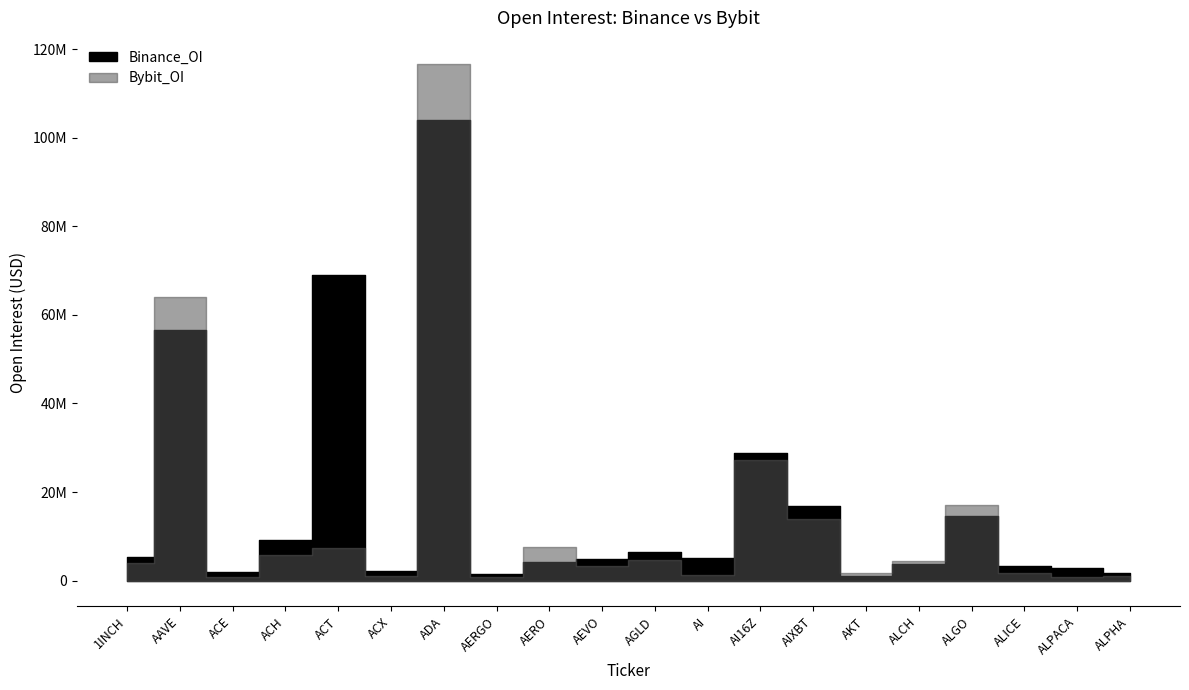

How many lines are shown in the chart?

2